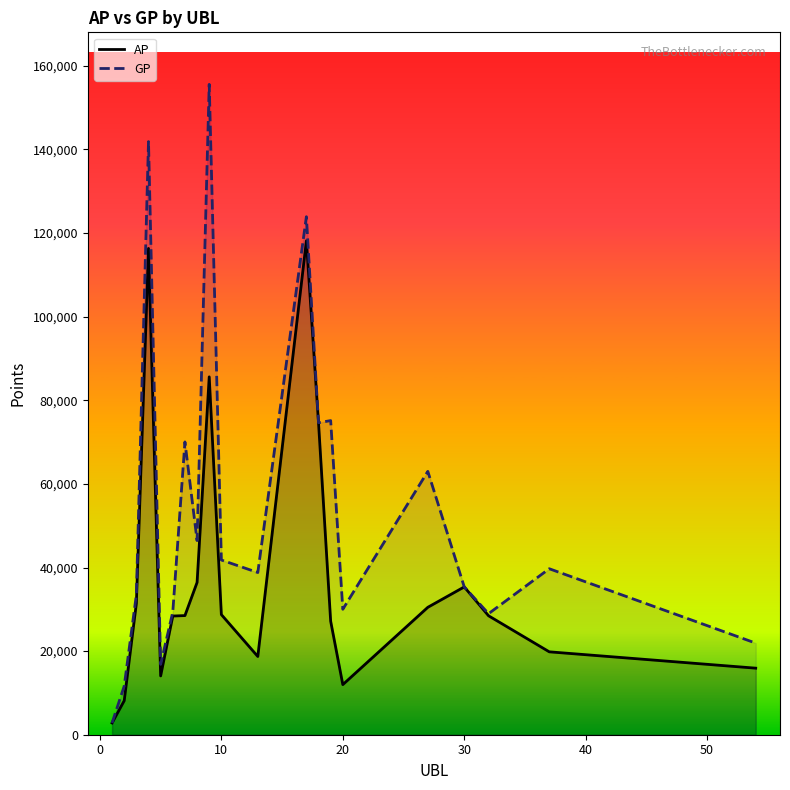

Which series has the largest total across all categories?

GP